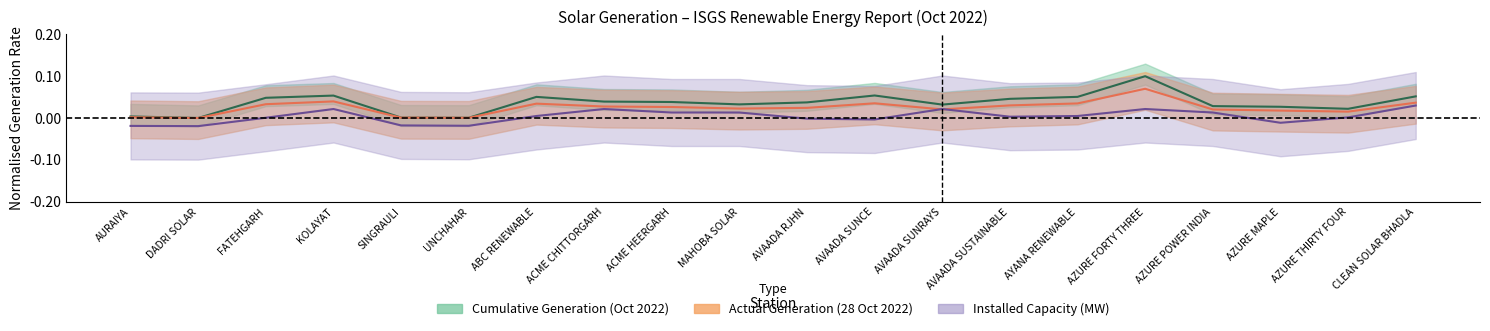

Reading left to right, list all the values displayed in this chart.

Installed Capacity (MW): -0.0	-0.0	0.0	0.0	-0.0	-0.0	0.0	0.0	0.0	0.0	-0.0	-0.0	0.0	0.0	0.0	0.0	0.0	-0.0	0.0	0.0
Actual Generation (MU): 0.0	0.0	0.0	0.0	0.0	0.0	0.0	0.0	0.0	0.0	0.0	0.0	0.0	0.0	0.0	0.1	0.0	0.0	0.0	0.0
Cumulative Generation Oct 2022 (MU): 0.0	0.0	0.0	0.1	0.0	0.0	0.1	0.0	0.0	0.0	0.0	0.1	0.0	0.0	0.1	0.1	0.0	0.0	0.0	0.1